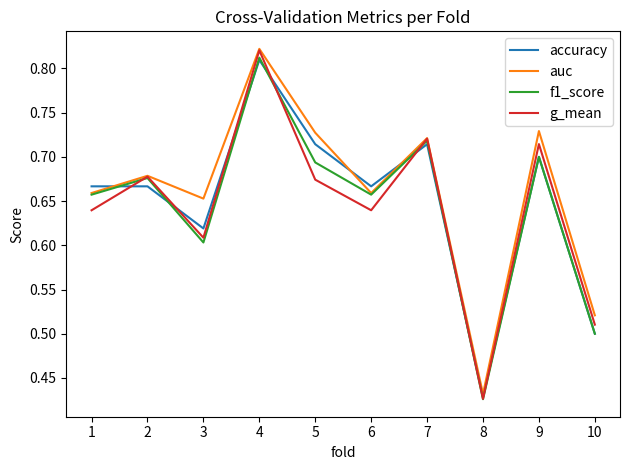

At which label does g_mean reach its peak?

4